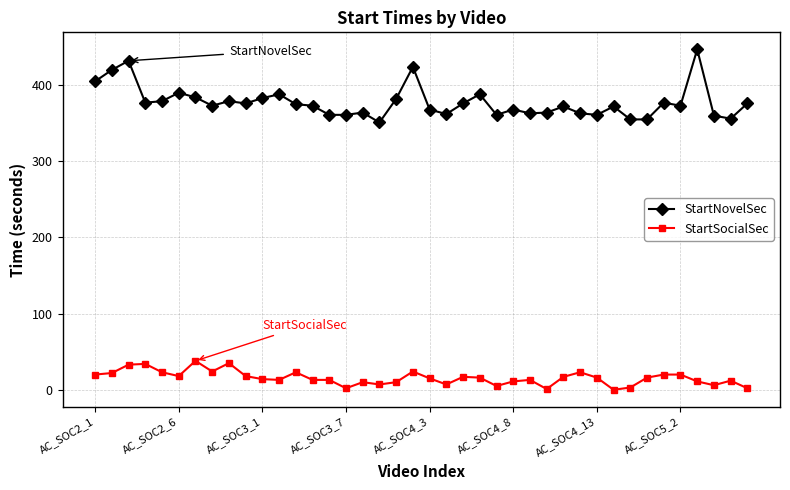

Which series has the widest spread of values?

StartNovelSec